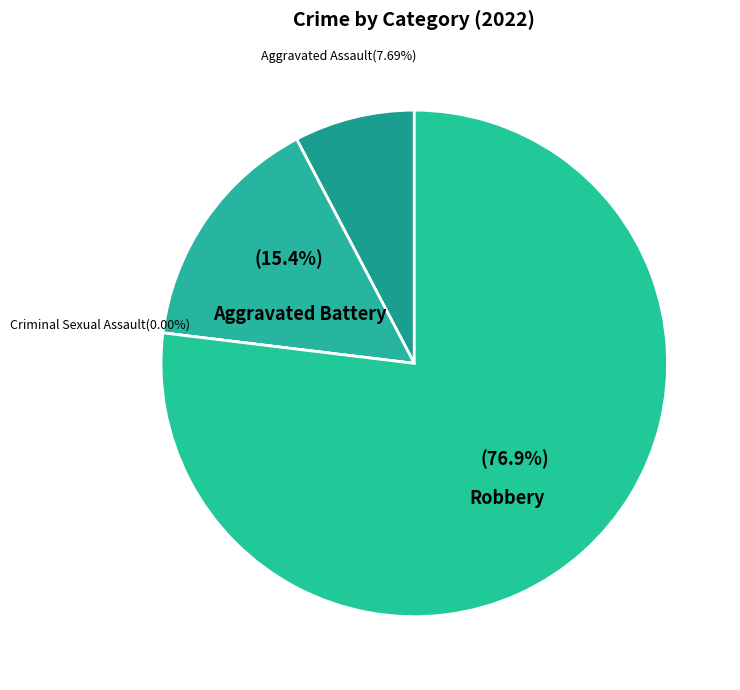

What is the change in value from Aggravated Assault to Criminal Sexual Assault?

-1